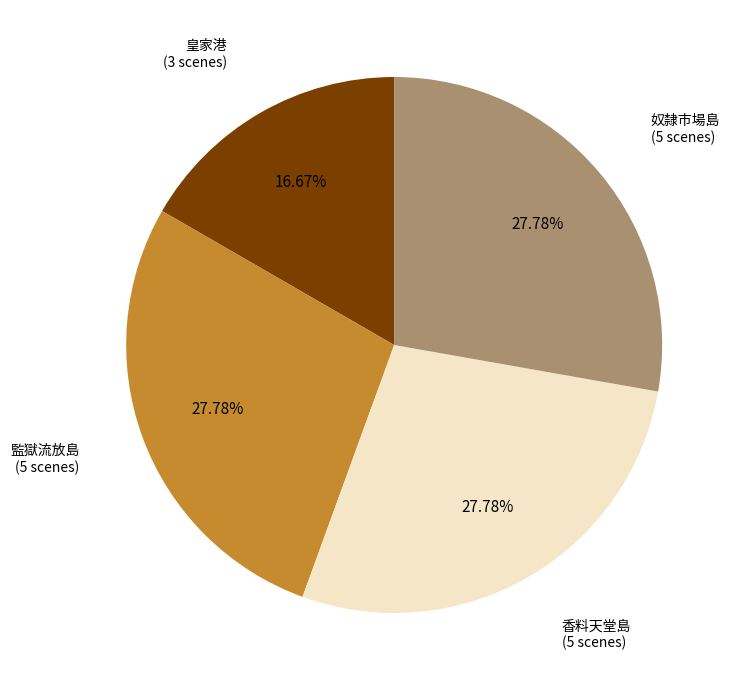

Does any single category account for the majority?

No